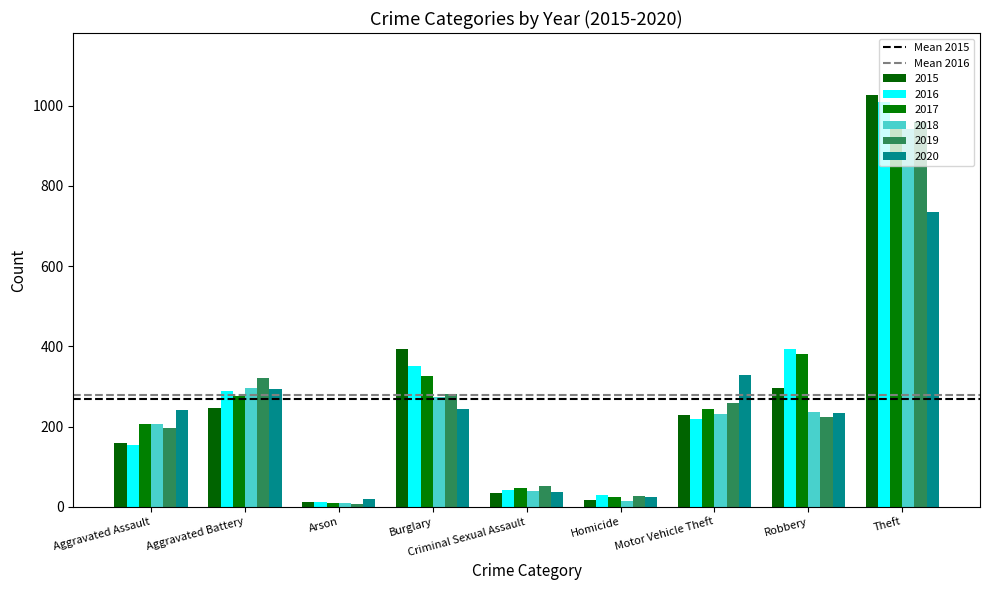

What position from the right is Aggravated Battery?

8